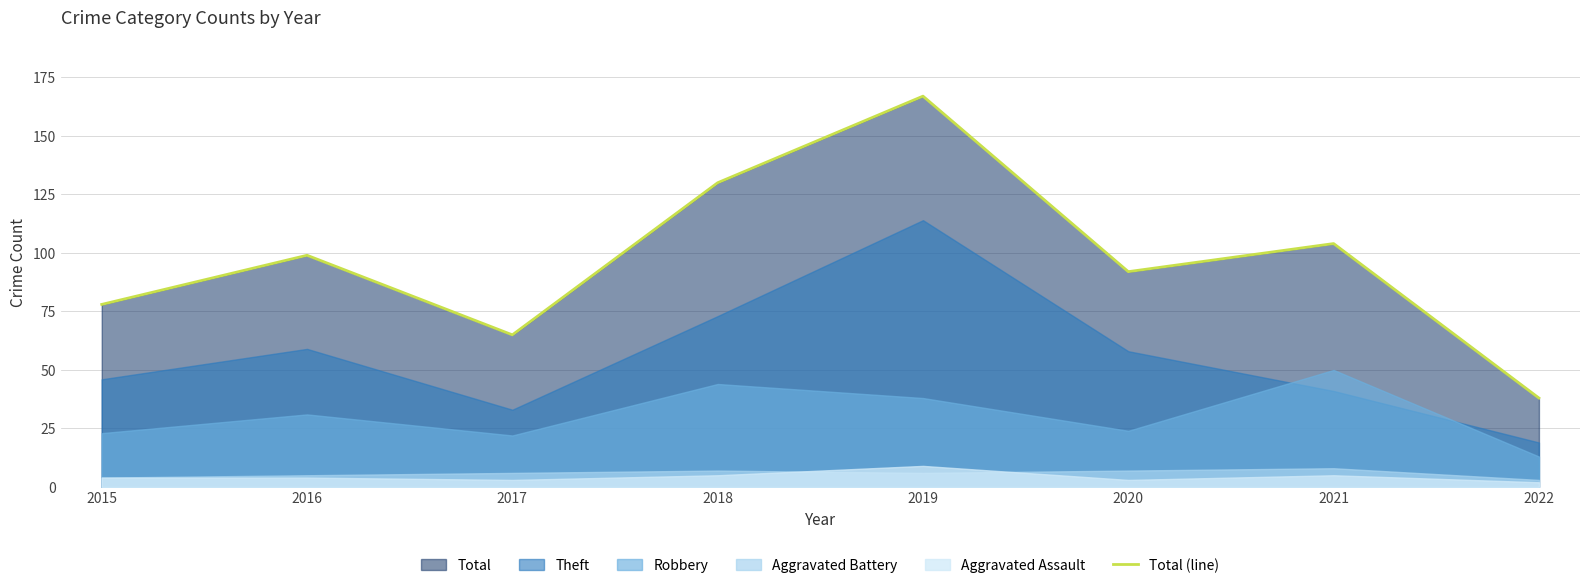

How many data points does each series have?

8